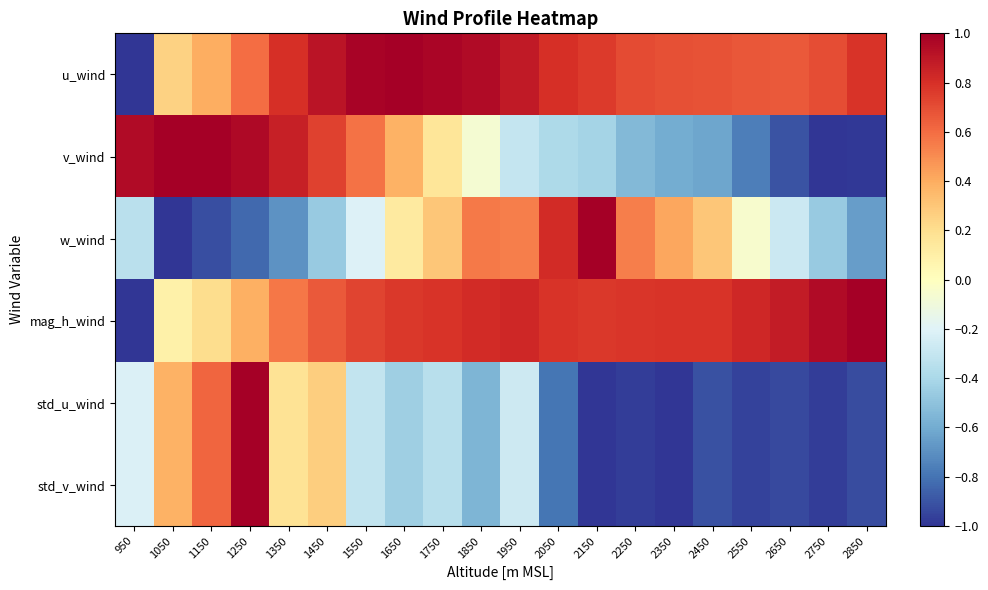

Reading left to right, what are all the values shown in this chart?

u_wind: 950=-1.0	1050=0.3	1150=0.4	1250=0.6	1350=0.8	1450=0.9	1550=1.0	1650=1.0	1750=1.0	1850=0.9	1950=0.9	2050=0.8	2150=0.8	2250=0.7	2350=0.7	2450=0.7	2550=0.7	2650=0.7	2750=0.7	2850=0.8
v_wind: 950=0.9	1050=1.0	1150=1.0	1250=1.0	1350=0.9	1450=0.7	1550=0.6	1650=0.4	1750=0.2	1850=-0.1	1950=-0.3	2050=-0.4	2150=-0.4	2250=-0.5	2350=-0.6	2450=-0.6	2550=-0.8	2650=-0.9	2750=-1.0	2850=-1.0
w_wind: 950=-0.3	1050=-1.0	1150=-0.9	1250=-0.8	1350=-0.7	1450=-0.5	1550=-0.2	1650=0.1	1750=0.3	1850=0.6	1950=0.5	2050=0.8	2150=1.0	2250=0.5	2350=0.4	2450=0.3	2550=-0.1	2650=-0.3	2750=-0.5	2850=-0.7
mag_h_wind: 950=-1.0	1050=0.1	1150=0.2	1250=0.4	1350=0.6	1450=0.7	1550=0.7	1650=0.8	1750=0.8	1850=0.8	1950=0.8	2050=0.8	2150=0.8	2250=0.8	2350=0.8	2450=0.8	2550=0.8	2650=0.9	2750=0.9	2850=1.0
std_u_wind: 950=-0.2	1050=0.4	1150=0.6	1250=1.0	1350=0.2	1450=0.3	1550=-0.3	1650=-0.4	1750=-0.4	1850=-0.6	1950=-0.3	2050=-0.8	2150=-1.0	2250=-1.0	2350=-1.0	2450=-0.9	2550=-1.0	2650=-0.9	2750=-1.0	2850=-0.9
std_v_wind: 950=-0.2	1050=0.4	1150=0.6	1250=1.0	1350=0.2	1450=0.3	1550=-0.3	1650=-0.4	1750=-0.4	1850=-0.6	1950=-0.3	2050=-0.8	2150=-1.0	2250=-1.0	2350=-1.0	2450=-0.9	2550=-1.0	2650=-0.9	2750=-1.0	2850=-0.9